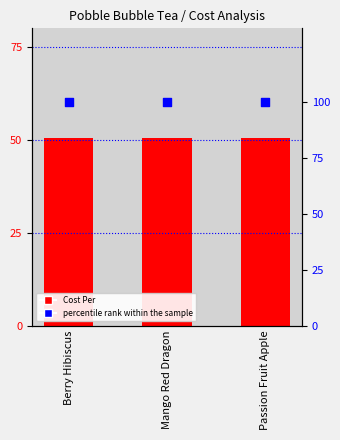

Which series has the largest Y range (max minus min)?

Cost Per